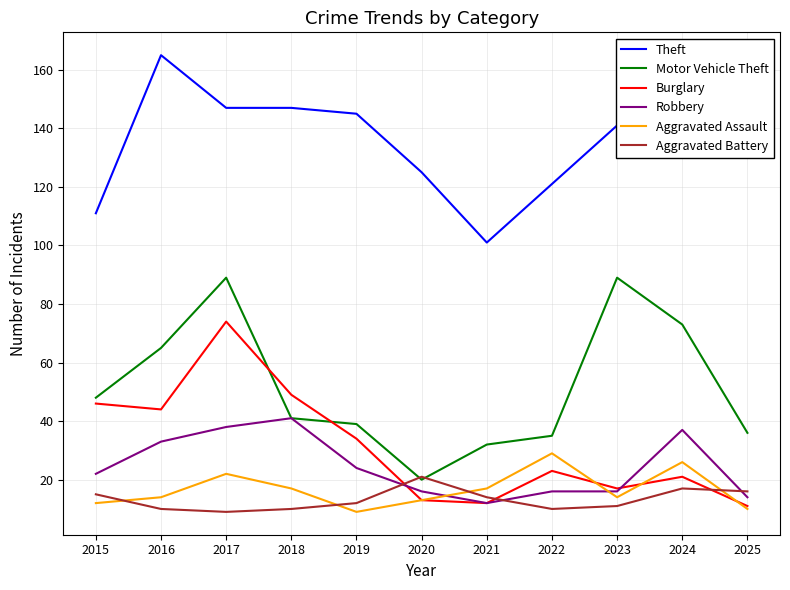

The Theft series shows 165 at 2016. True or false?

True